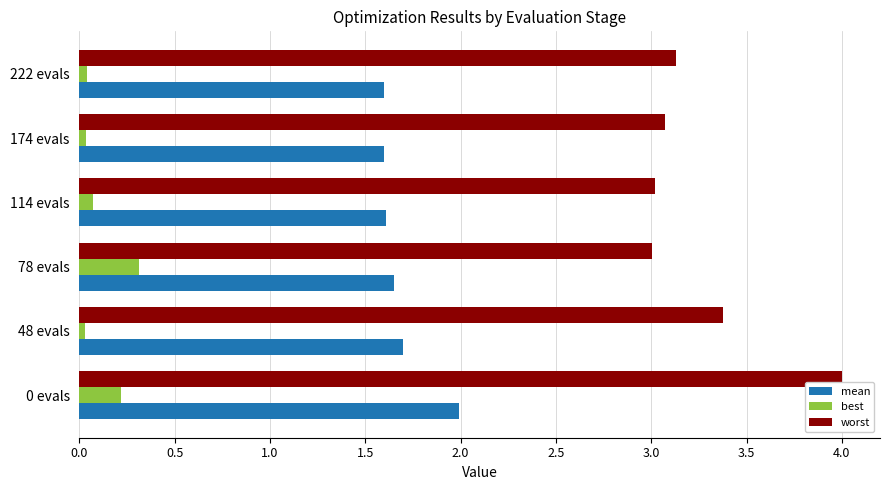

What is the maximum value shown in the chart?

4.0